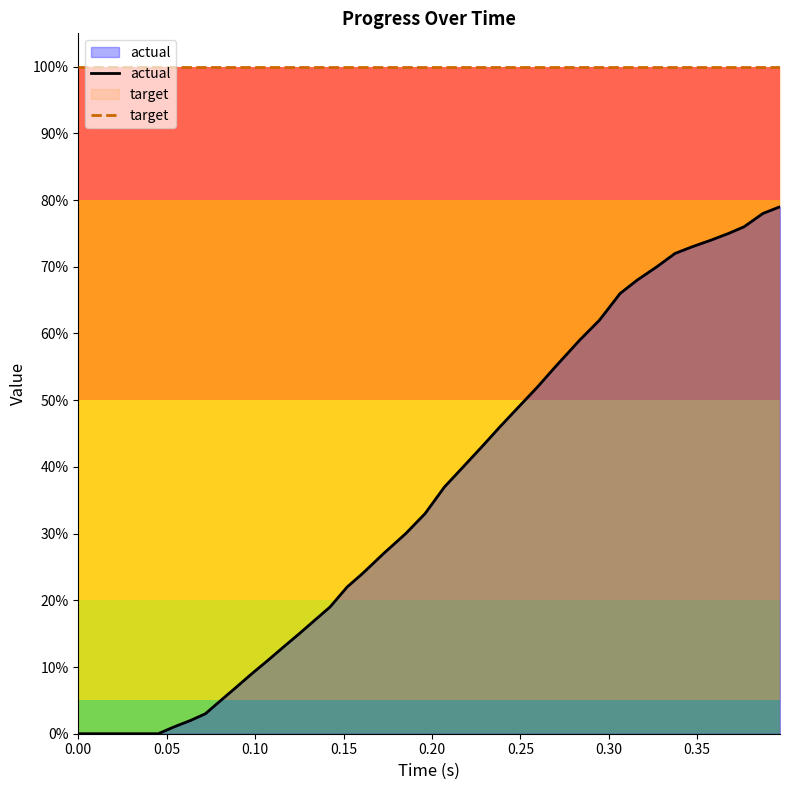

True or false: target and actual cross at least once.

False